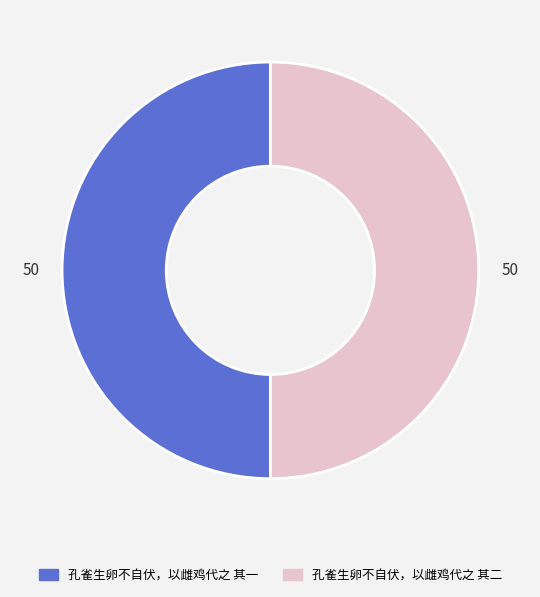

What is the ratio of the value at 孔雀生卵不自伏，以雌鸡代之 其一 to the value at 孔雀生卵不自伏，以雌鸡代之 其二?

1.0